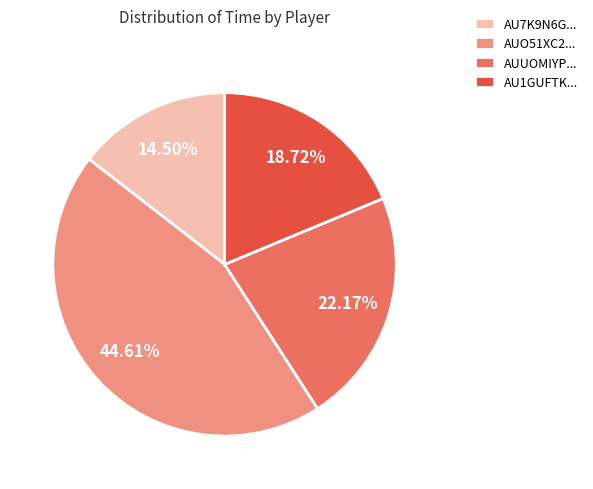

Does AUUOMIYP... account for over 50% of the chart?

No